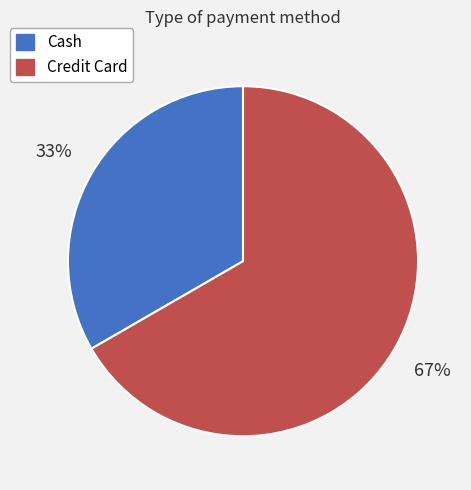

To the nearest percent, what is the combined percentage of Cash and Credit Card?

100%